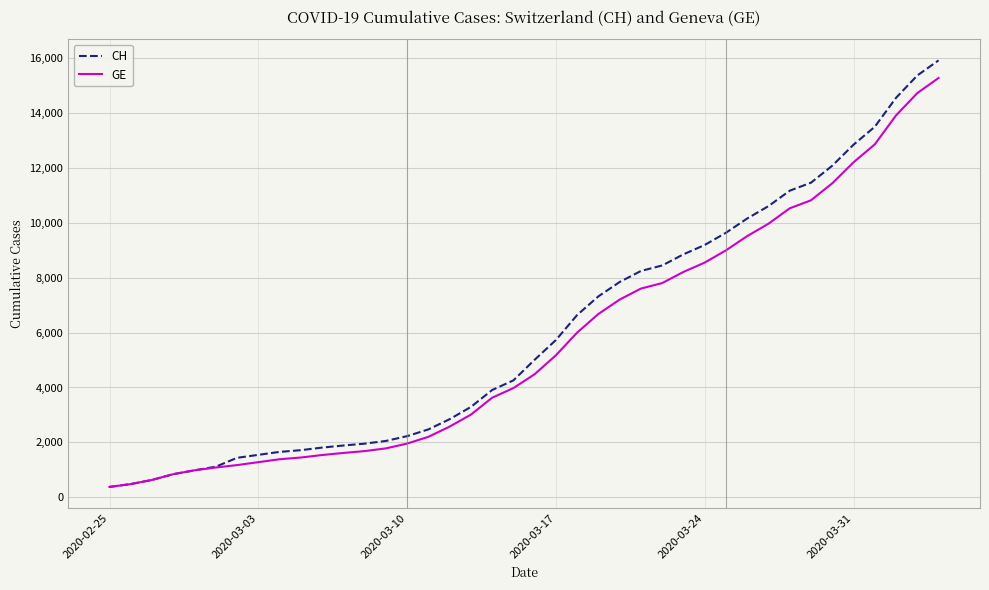

How many distinct data groups are displayed?

2